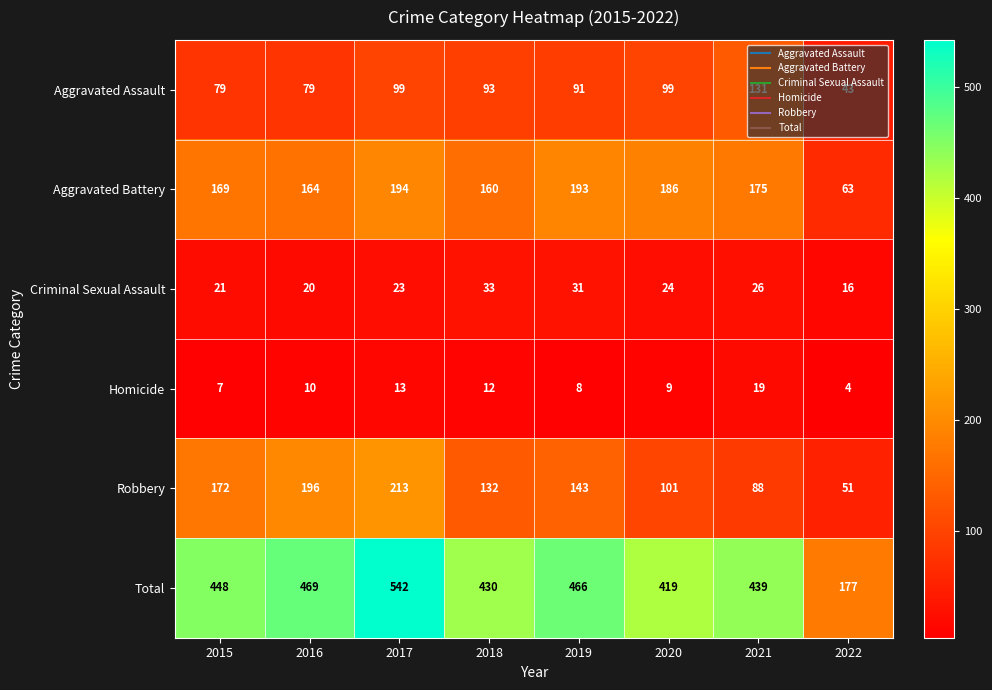

What is the maximum value shown in the chart?

542